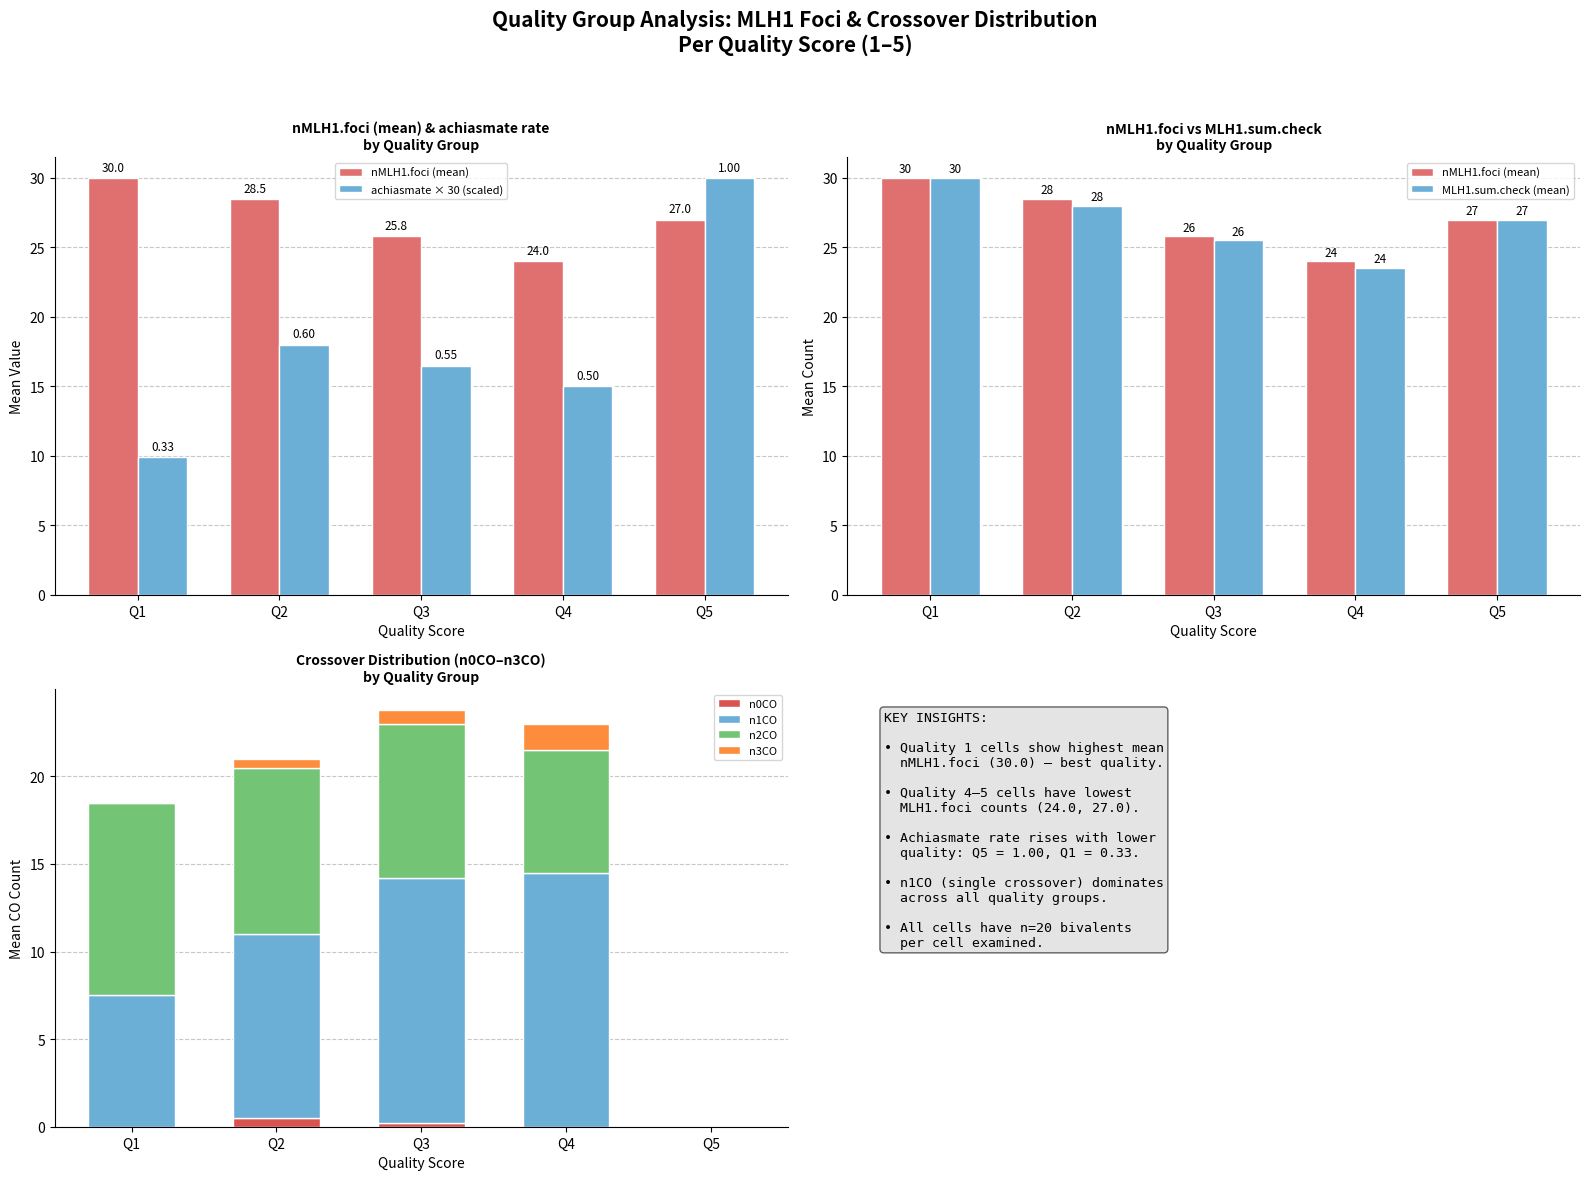

Reading left to right, what are the values for n0CO?

Q1=0.0	Q2=0.5	Q3=0.2	Q4=0.0	Q5=0.0